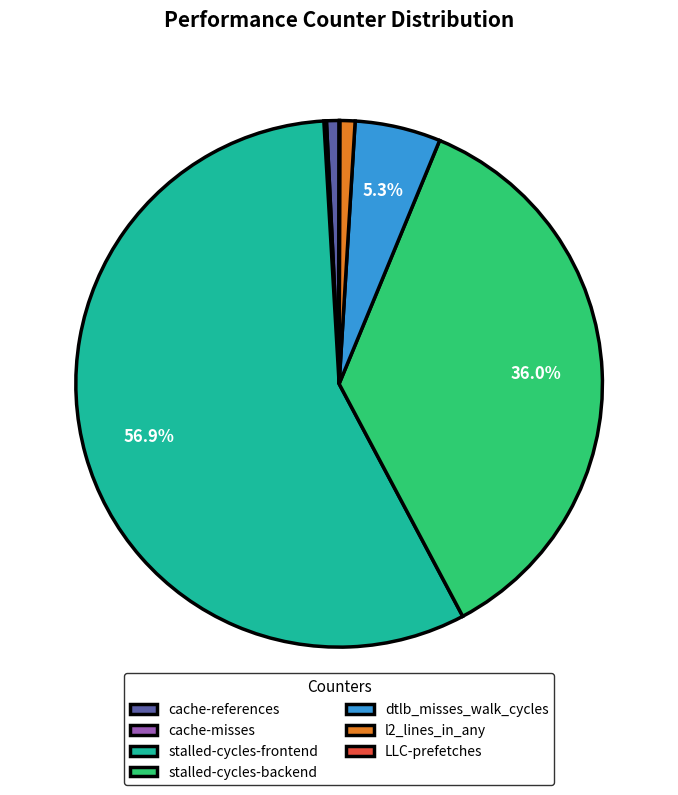

Is there any slice that represents more than half of the pie?

Yes